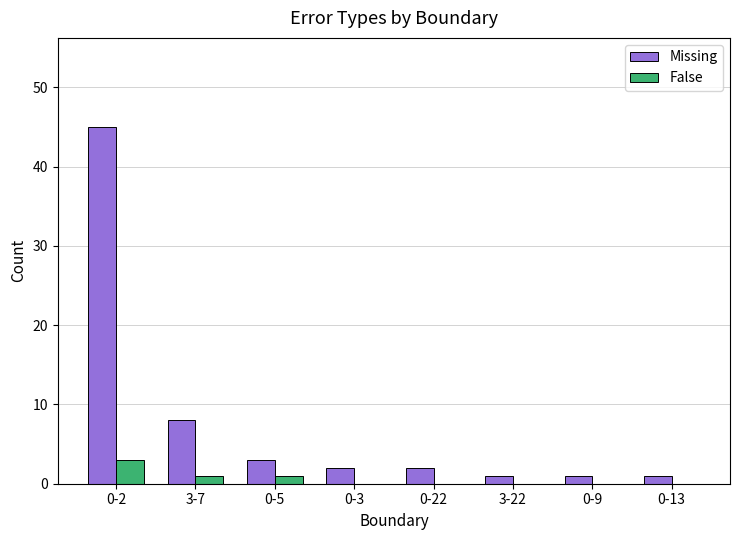

Which series has the widest spread of values?

Missing